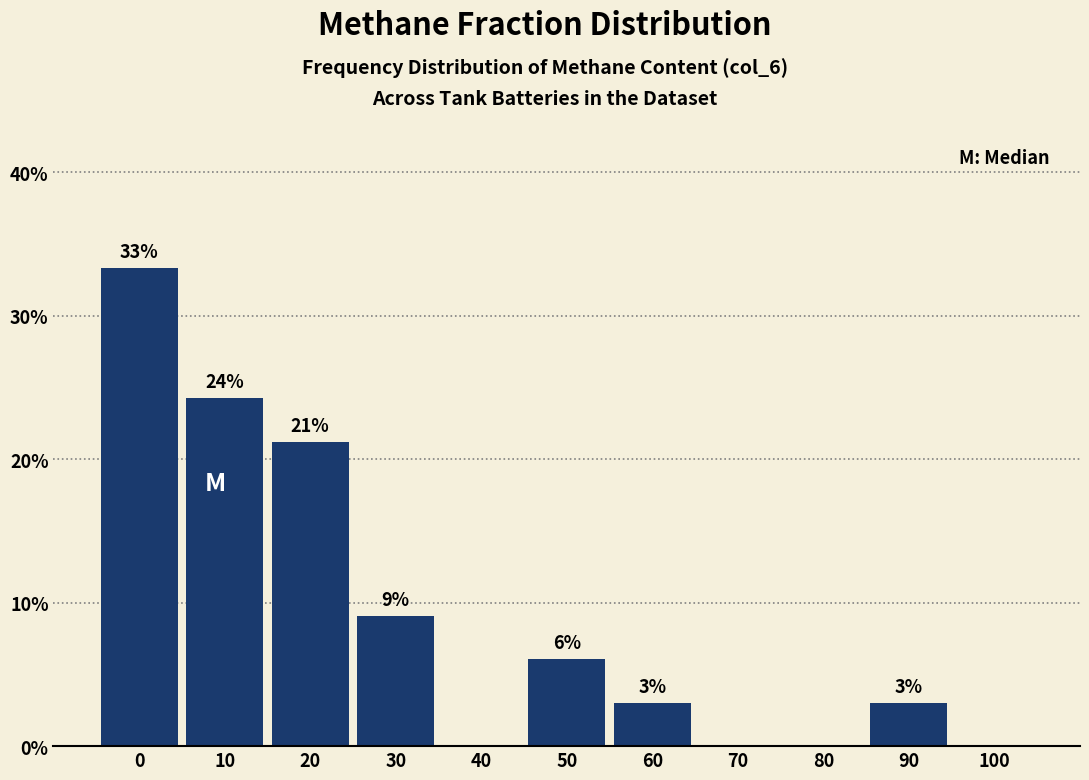

Are the bars horizontal?

No